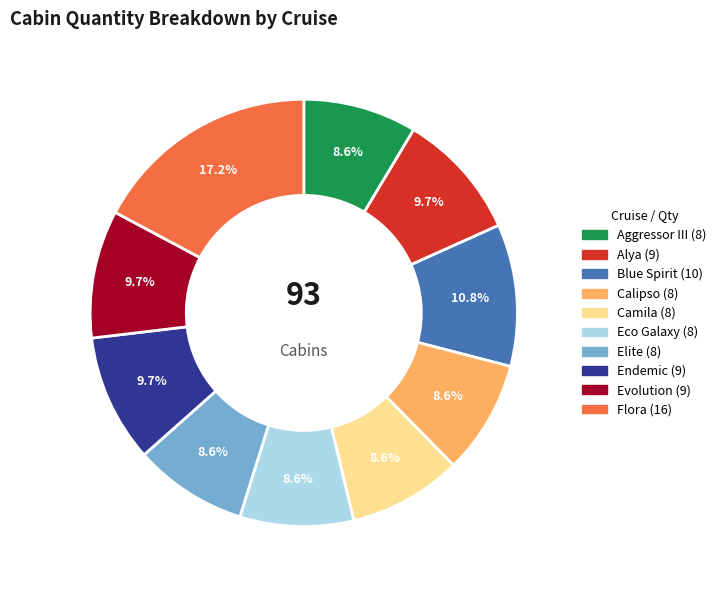

To the nearest percent, what is the average slice percentage?

10%